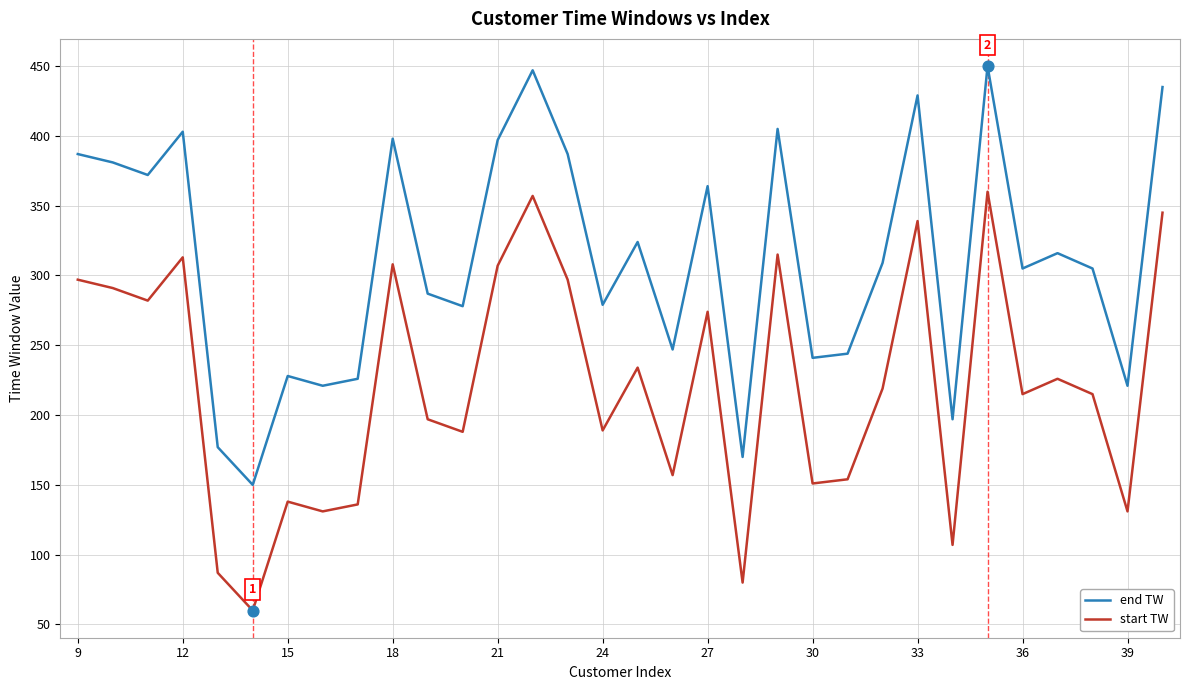

What are all the series names shown in the legend?

end TW, start TW